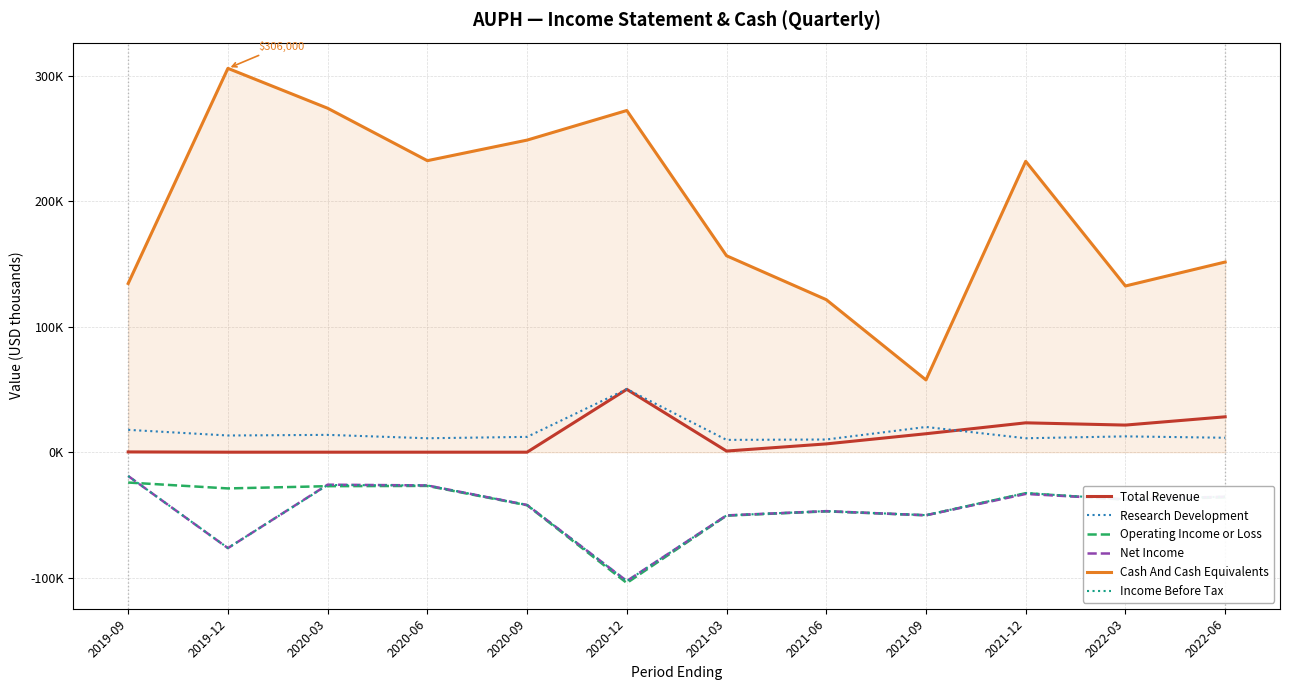

What are all the series names shown in the legend?

Total Revenue, Research Development, Operating Income or Loss, Net Income, Cash And Cash Equivalents, Income Before Tax